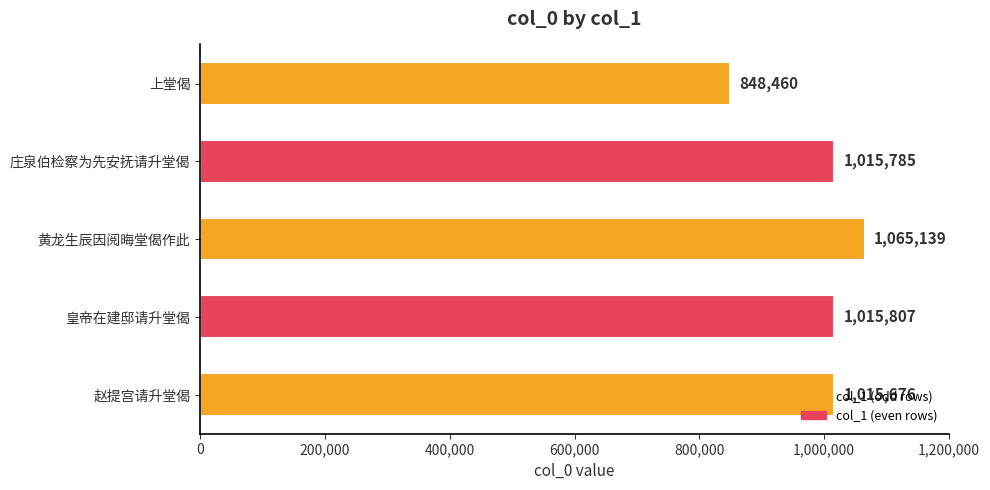

The value at 庄泉伯检察为先安抚请升堂偈 is 1441678. True or false?

False